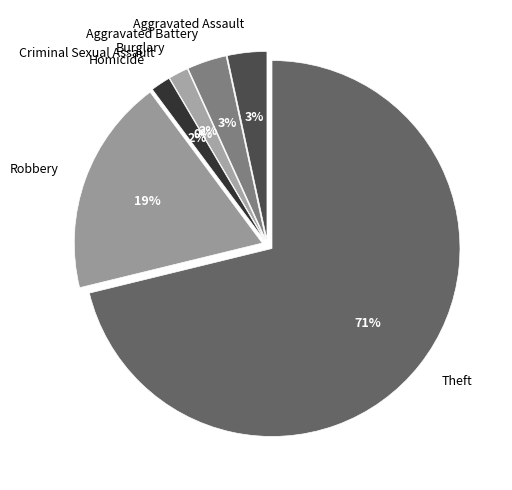

Does Theft account for over 50% of the chart?

Yes